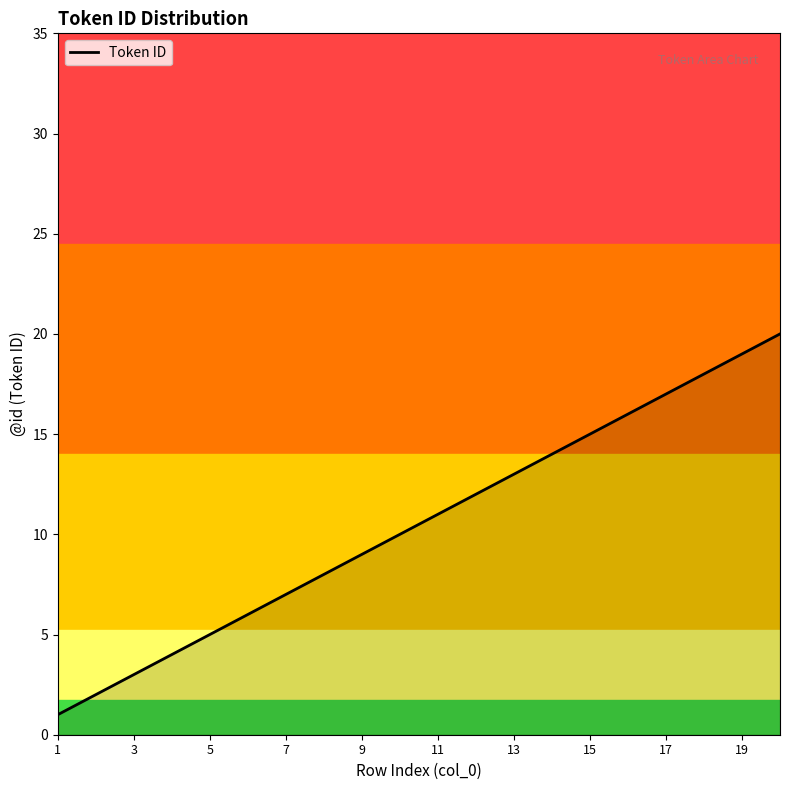

How many lines are shown in the chart?

1